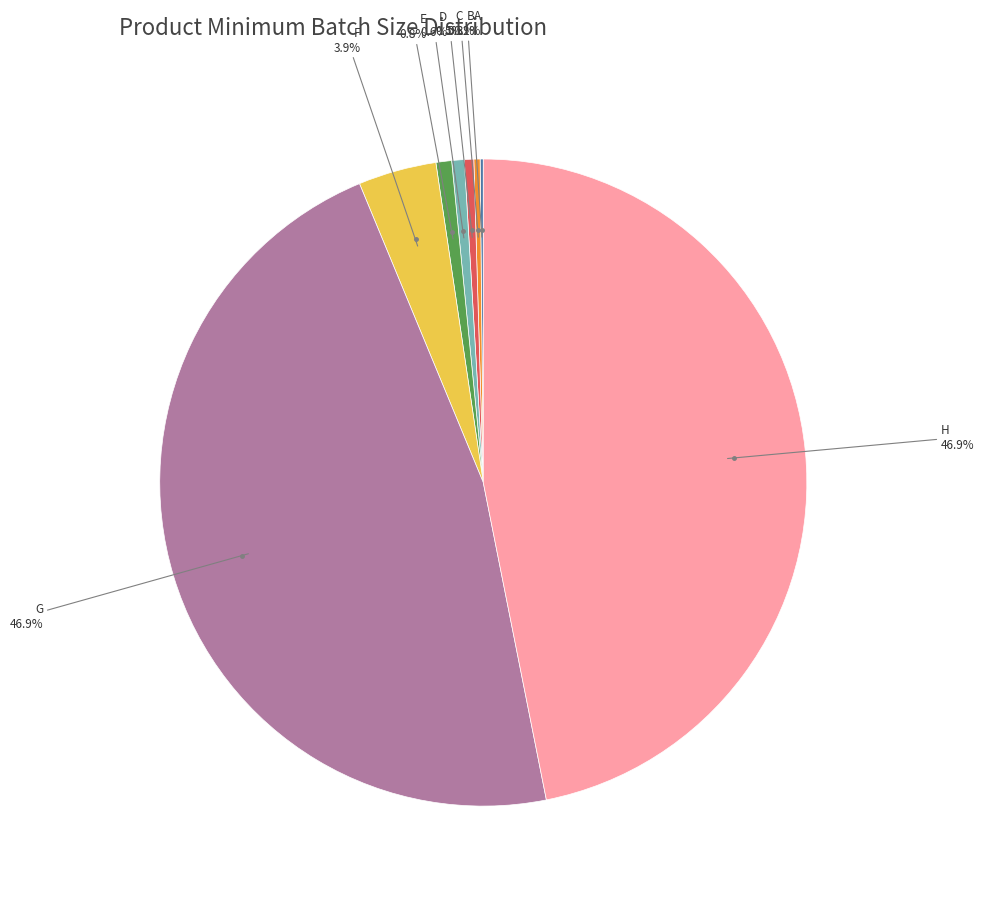

Is there any slice that represents more than half of the pie?

No